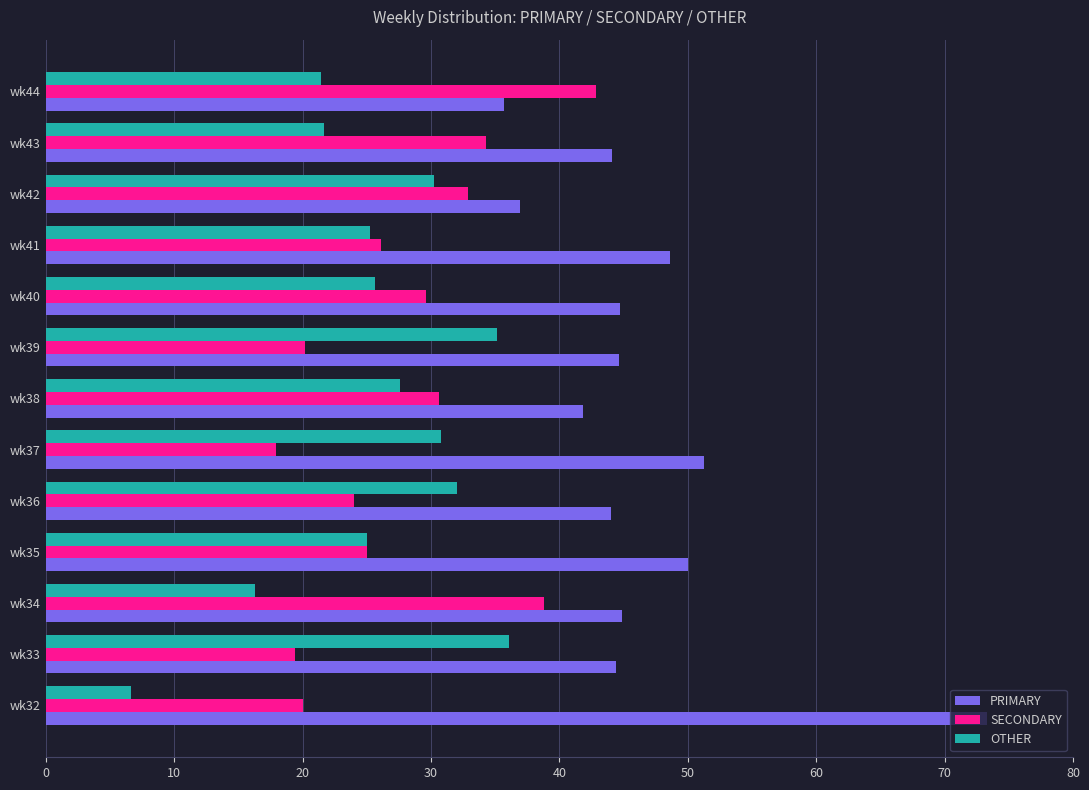

Which series has the largest total across all categories?

PRIMARY